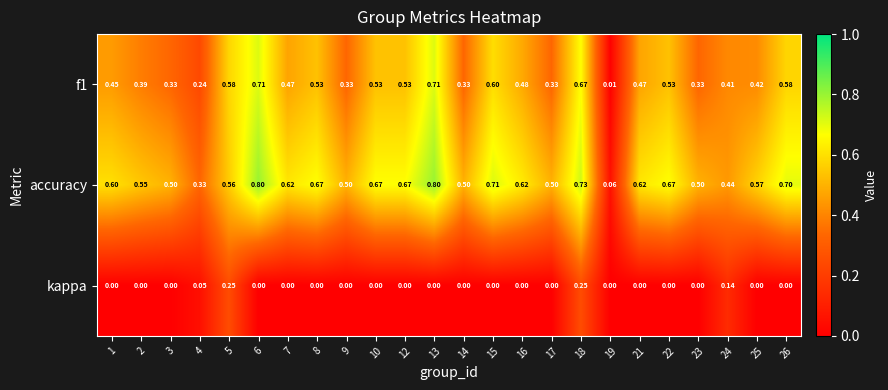

Which series has the largest total across all categories?

accuracy